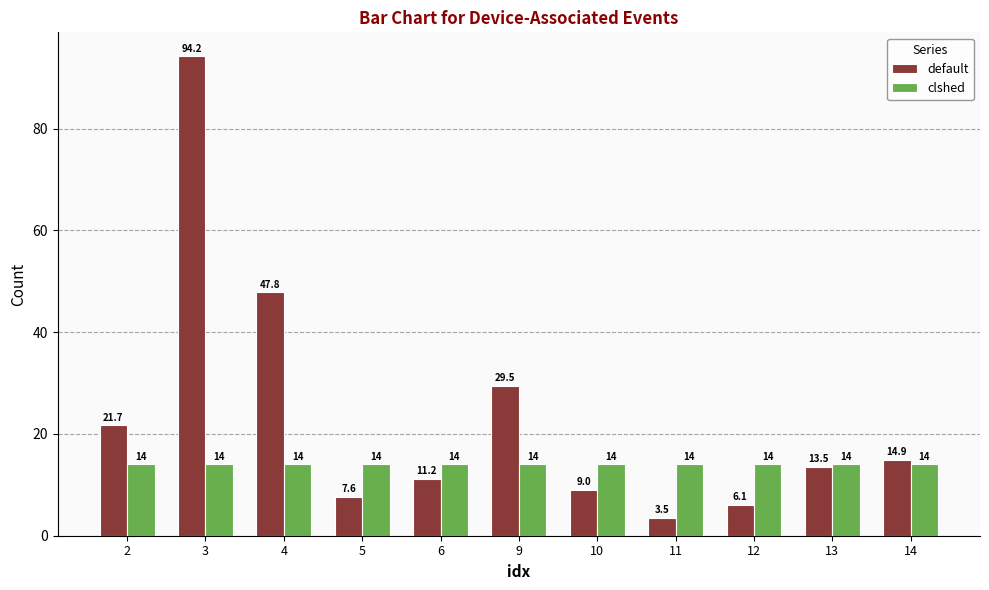

What is the value of the clshed bar at the 5th from the left?

14.0